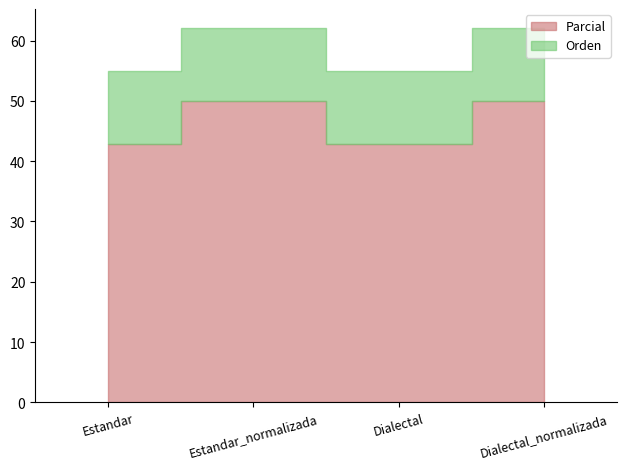

At which label does Parcial reach its minimum?

Estandar